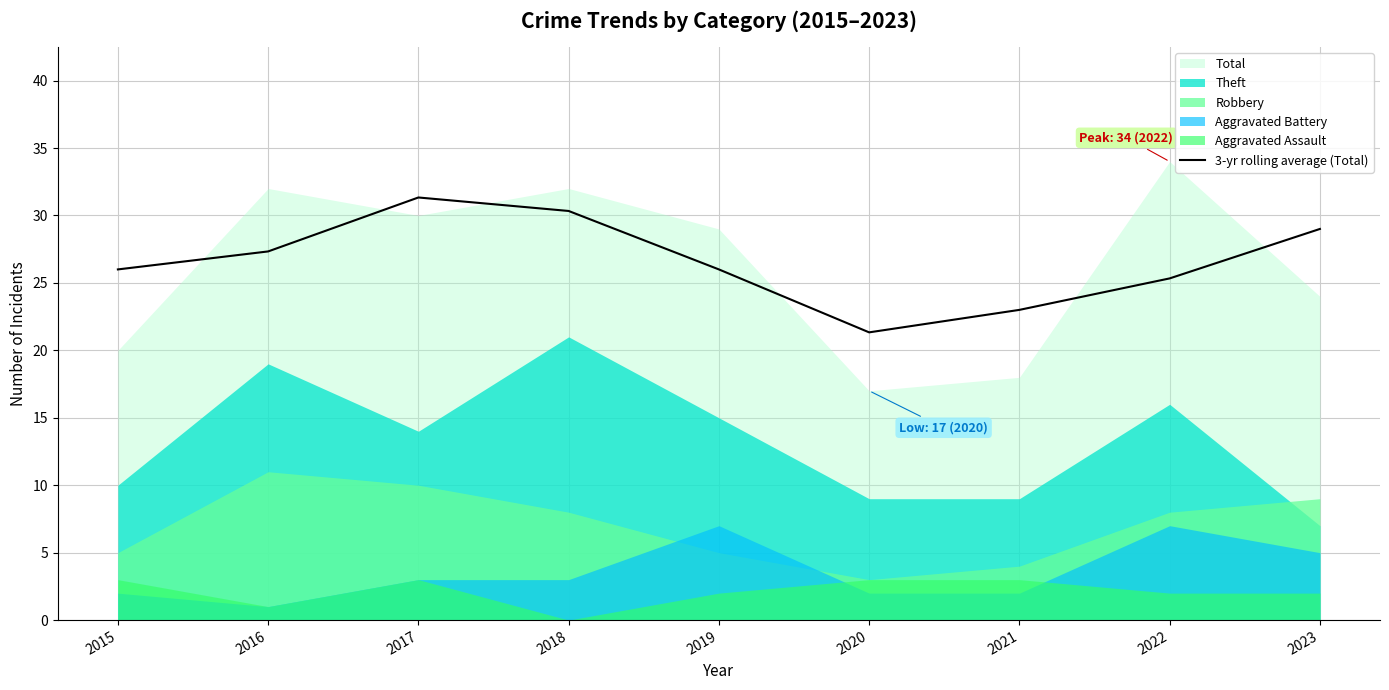

Between 2021 and 2022, which is larger?

2022